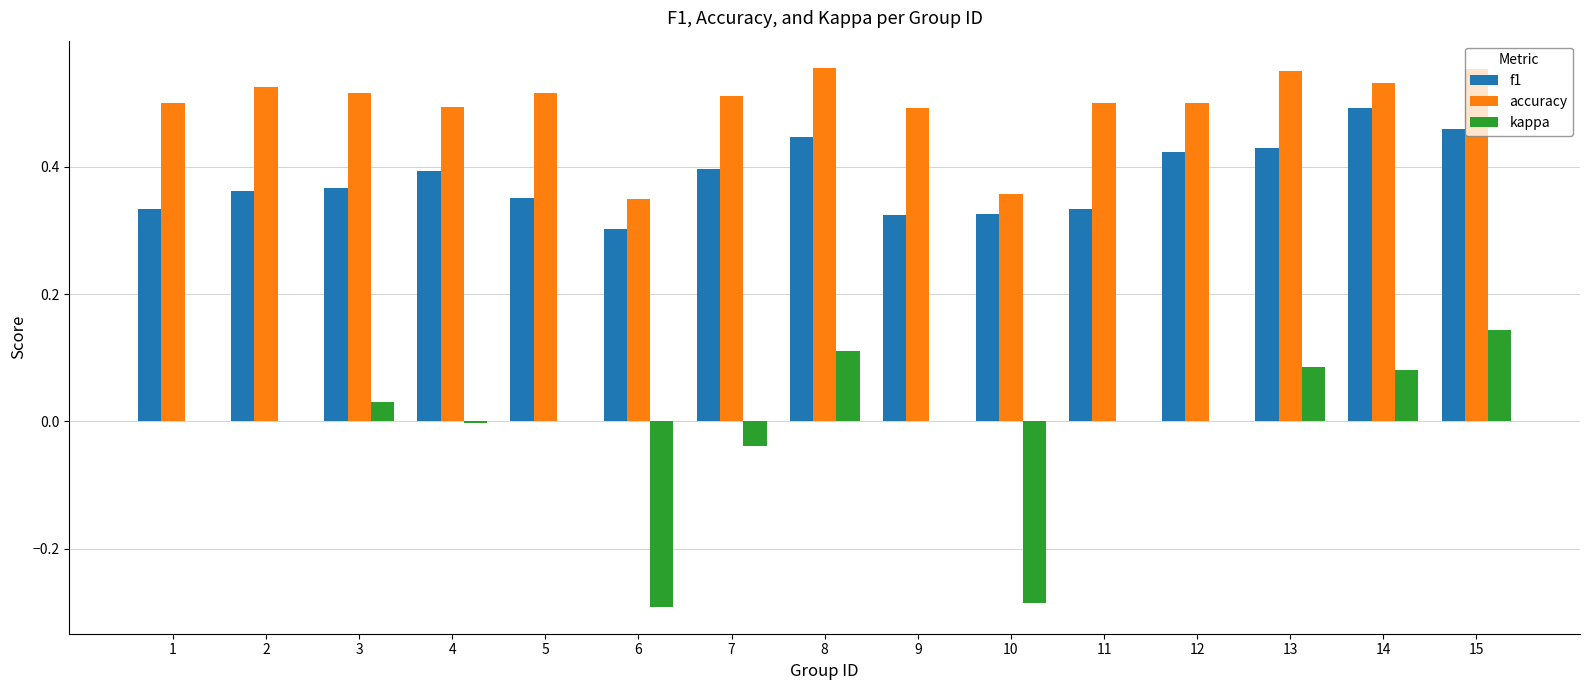

The value of accuracy at 11 is 0.2. True or false?

False